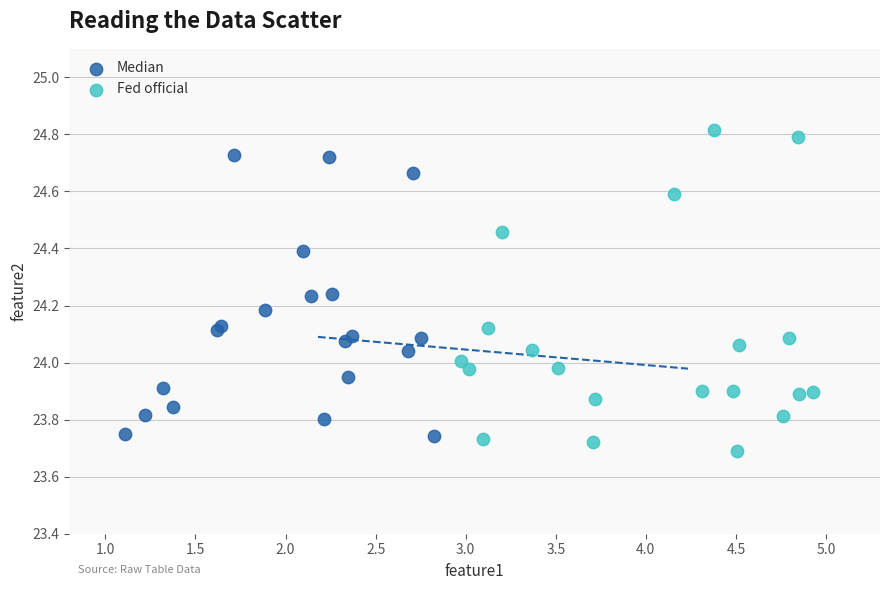

Which series has the widest spread of Y values?

Fed official